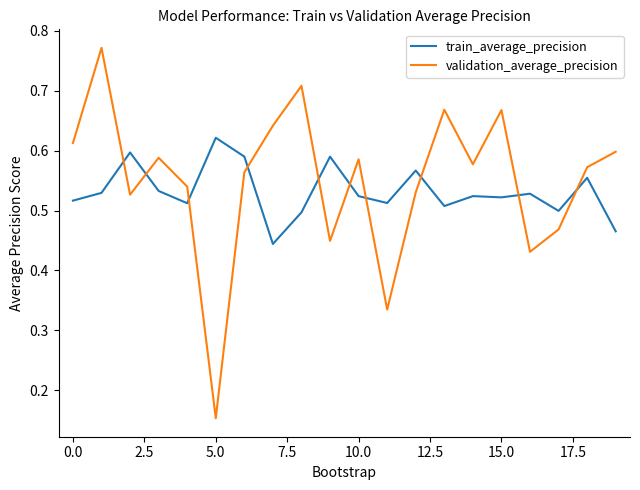

Which series has the largest range (max minus min)?

validation_average_precision